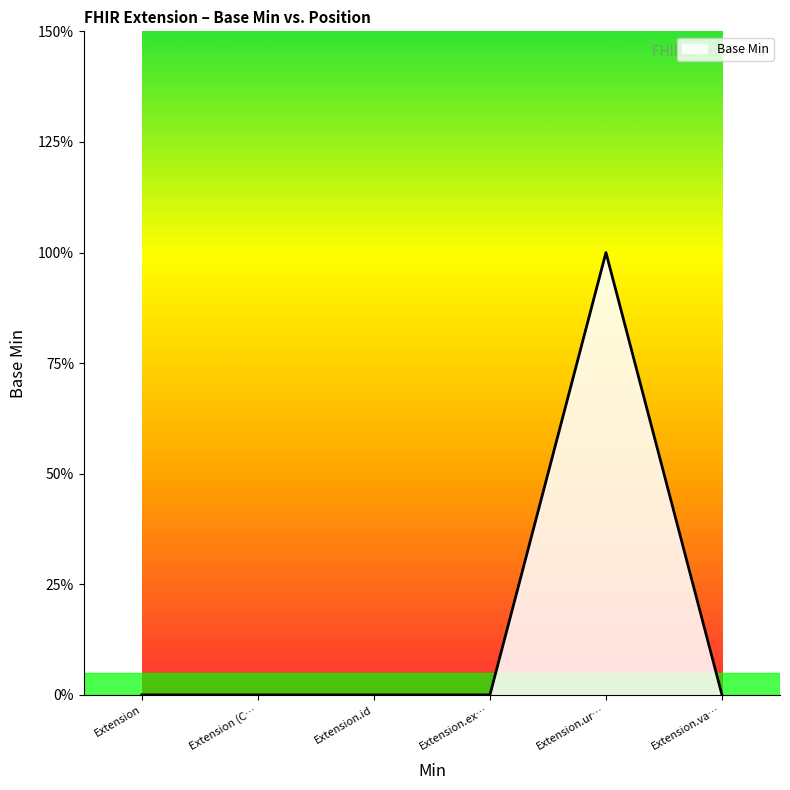

The chart shows a value of 0 at Extension.id. True or false?

True